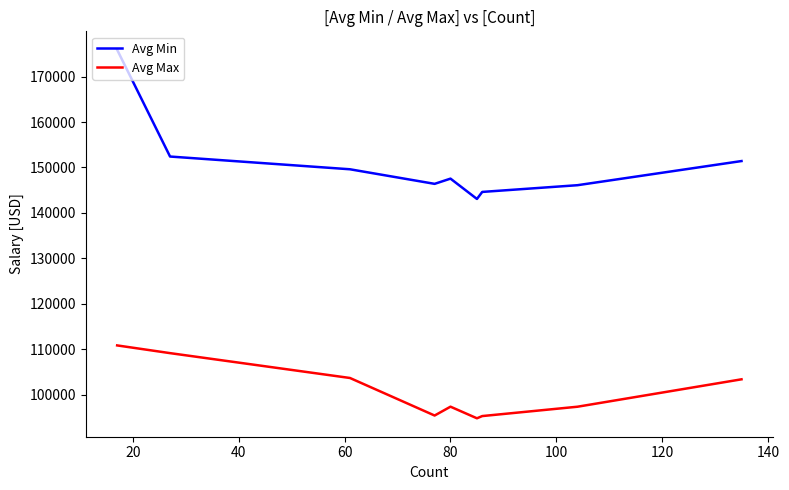

How many distinct data groups are displayed?

2